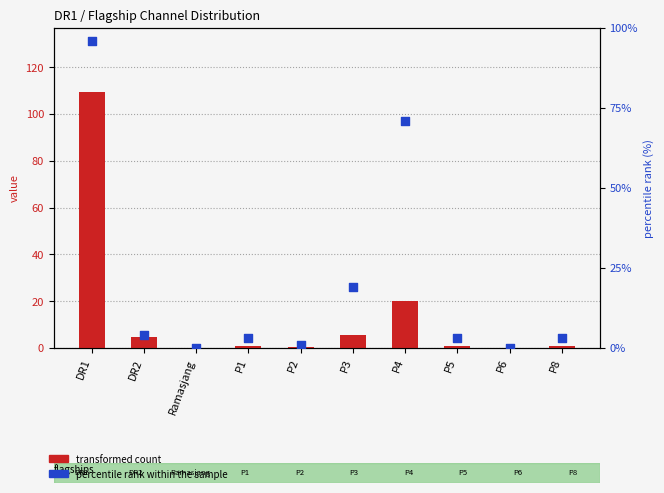

At which category is the sum across all series the highest?

DR1